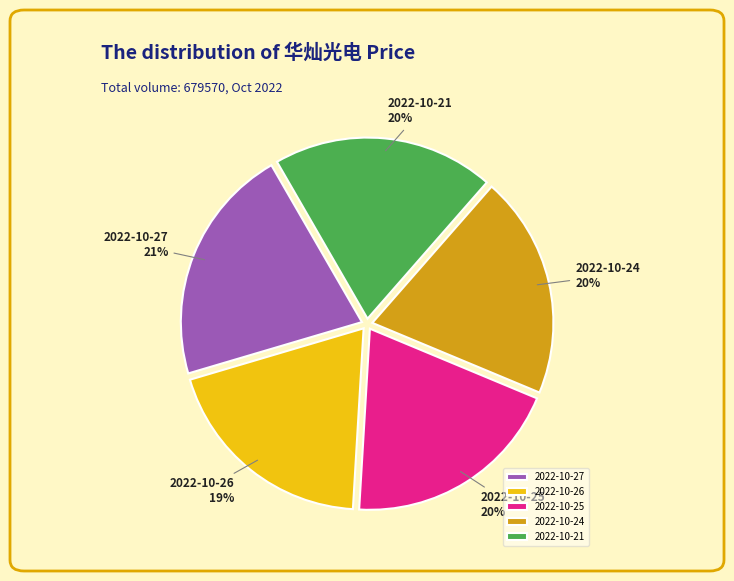

How many slices are in this pie chart?

5